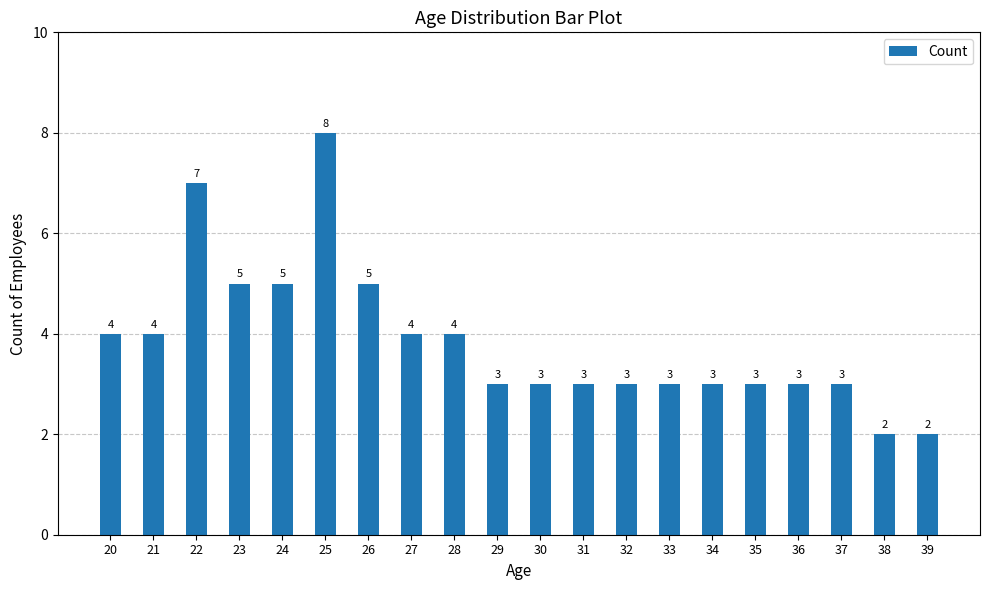

What is the change in value from 23 to 28?

-1